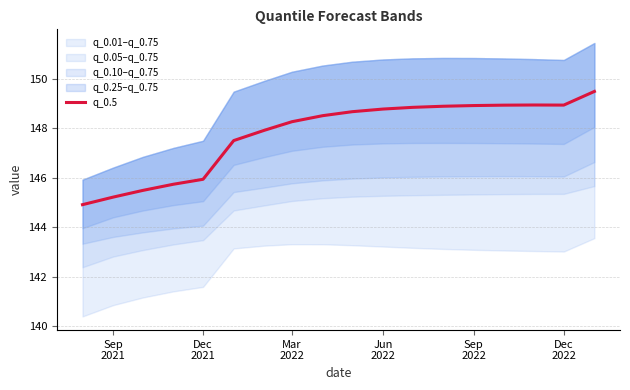

What is the value of the 18th point from the left?

149.5